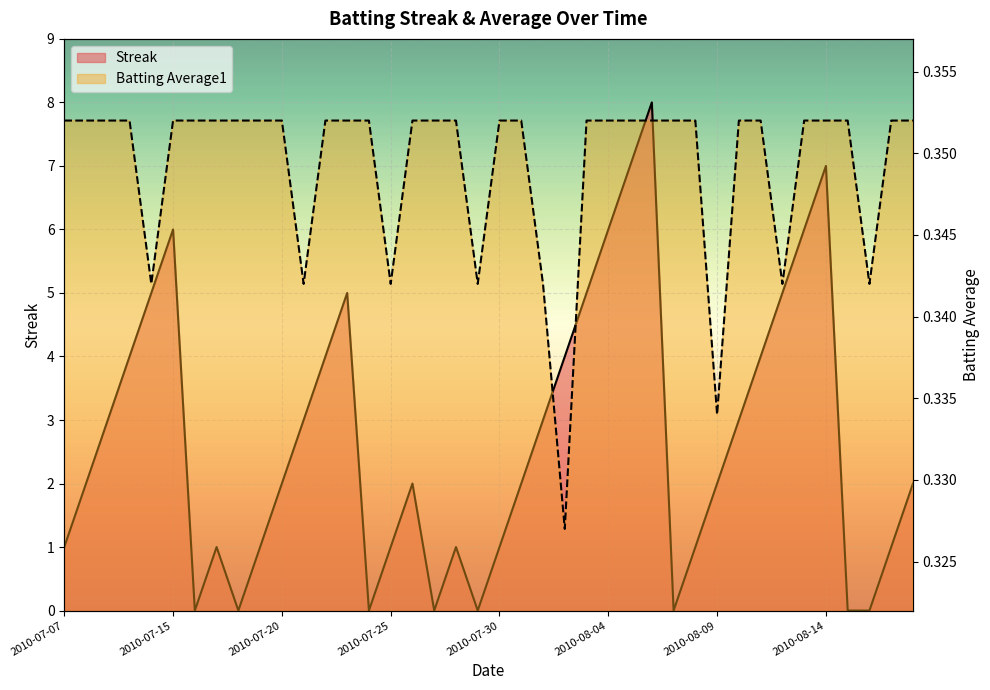

Which label corresponds to the largest value in the chart?

2010-08-06